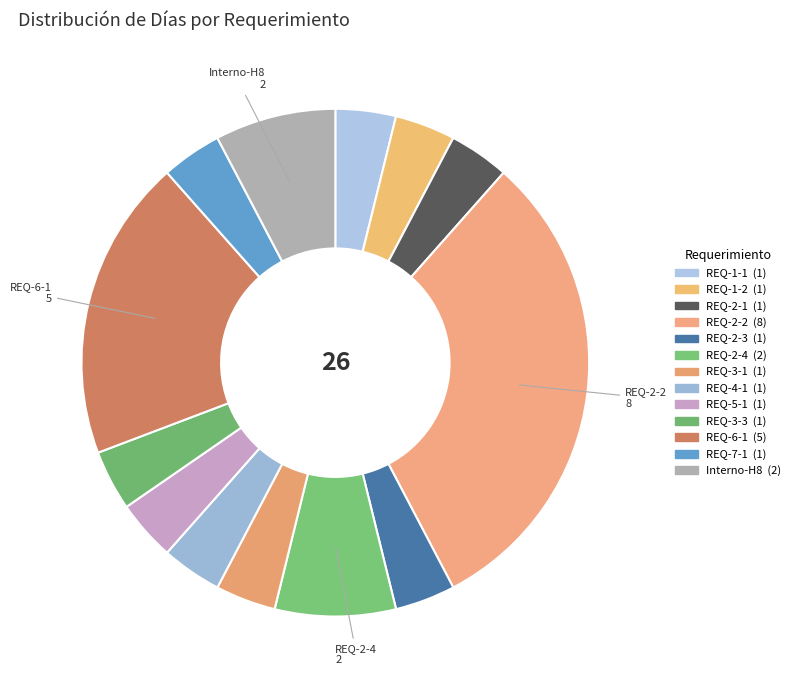

Combined, do REQ-3-1 and REQ-2-1 account for over 50%?

No